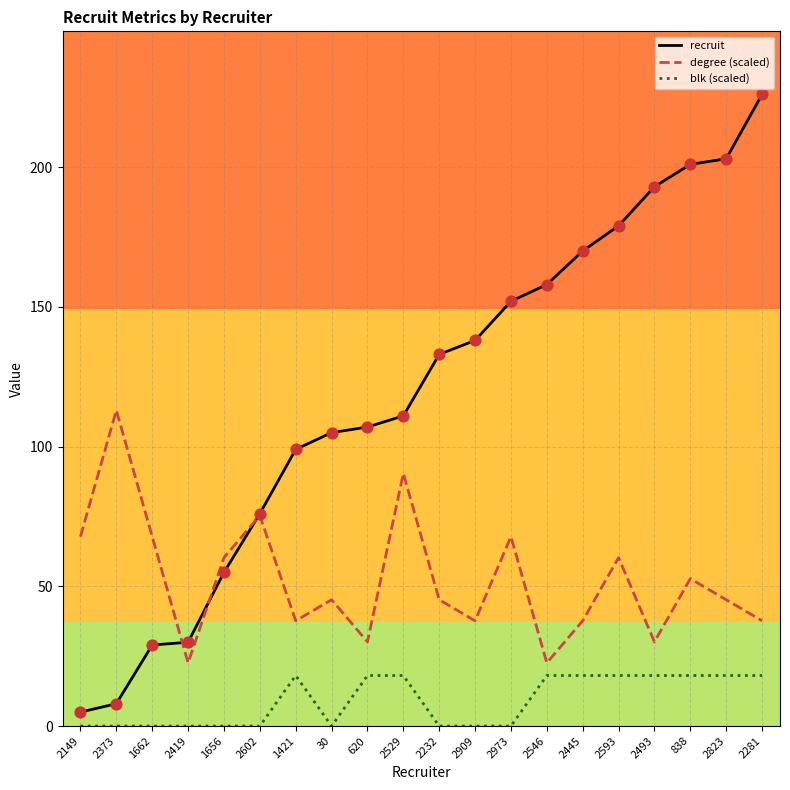

At how many categories does at least one series exceed 6?

20